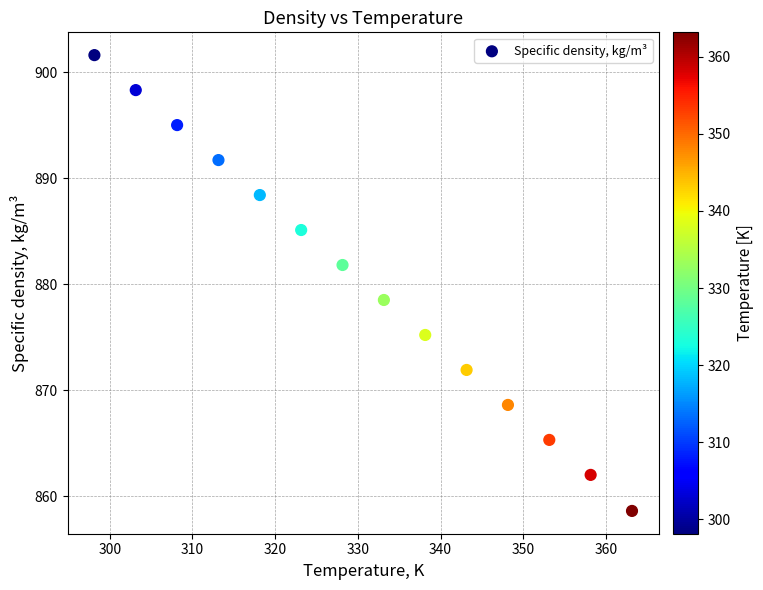

What is the range of X values (max minus min)?

65.0